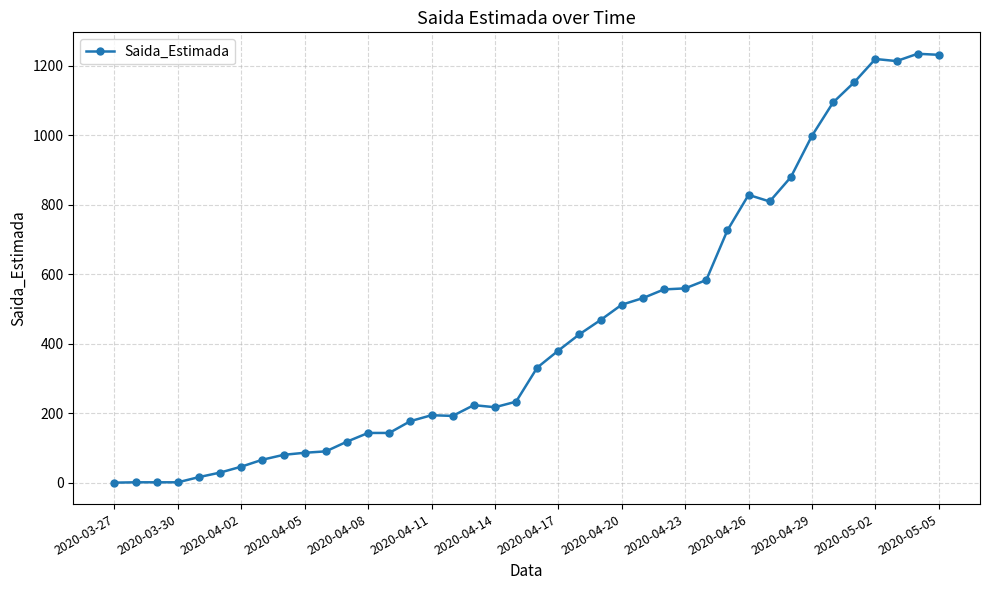

What is the value of the 18th point from the left?

223